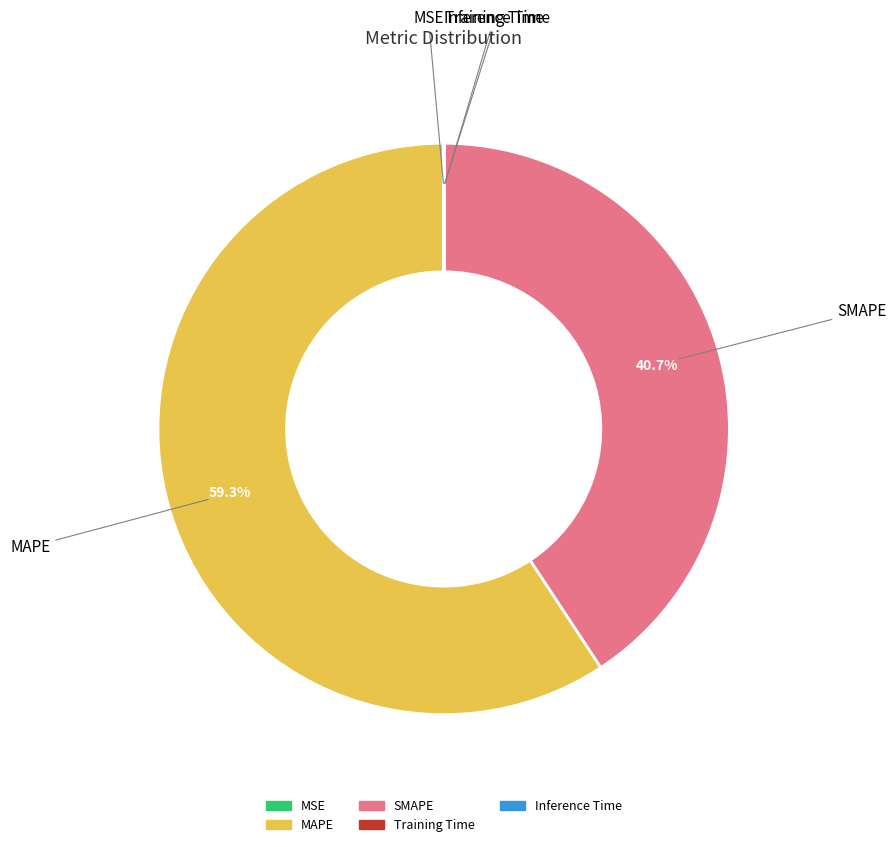

Does any single category account for the majority?

Yes